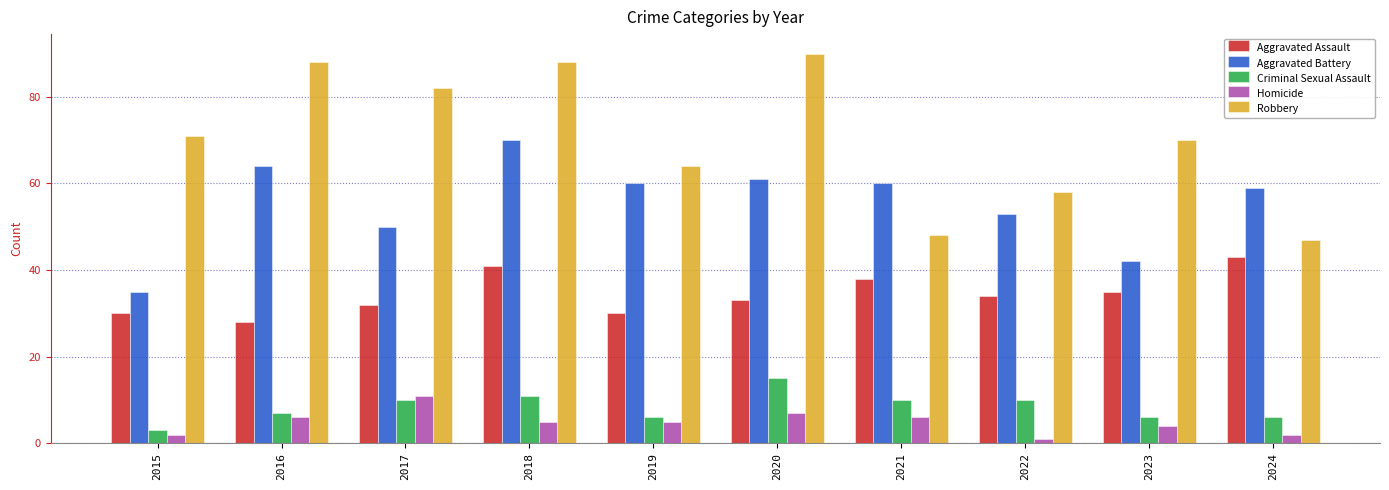

What is the difference between the Criminal Sexual Assault values at 2020 and 2024?

9